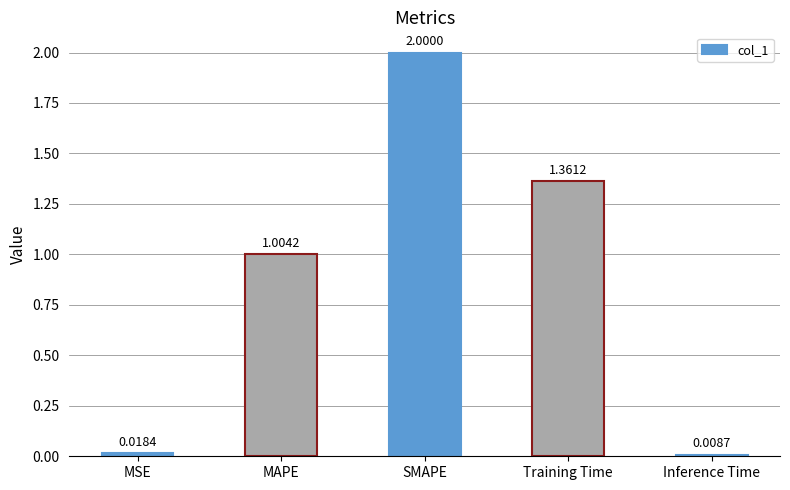

What is the label of the 1st bar from the left?

MSE